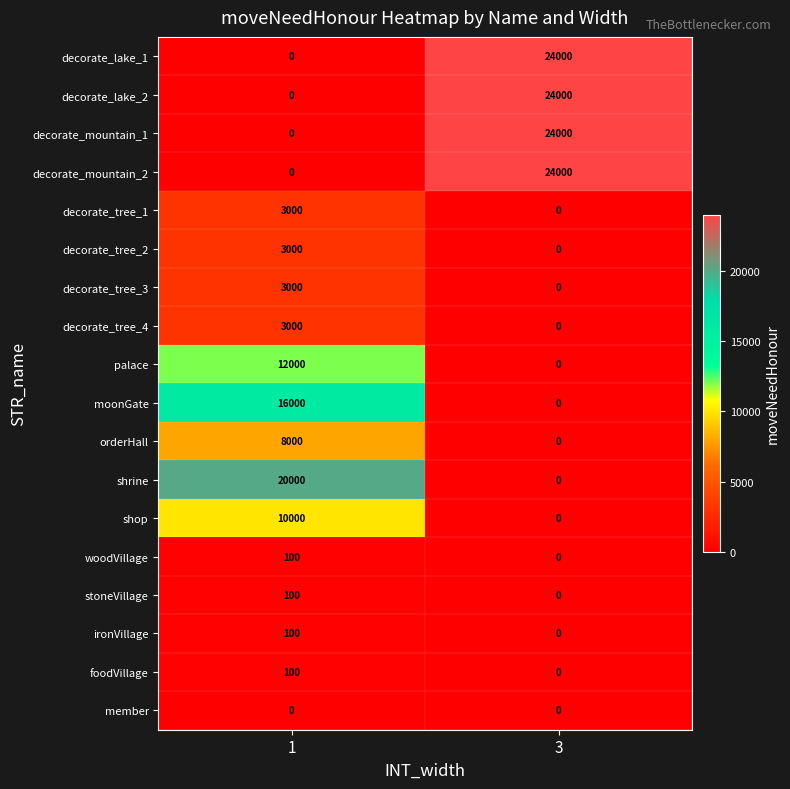

What is the sum of the decorate_mountain_2 values at 1 and 3?

24000